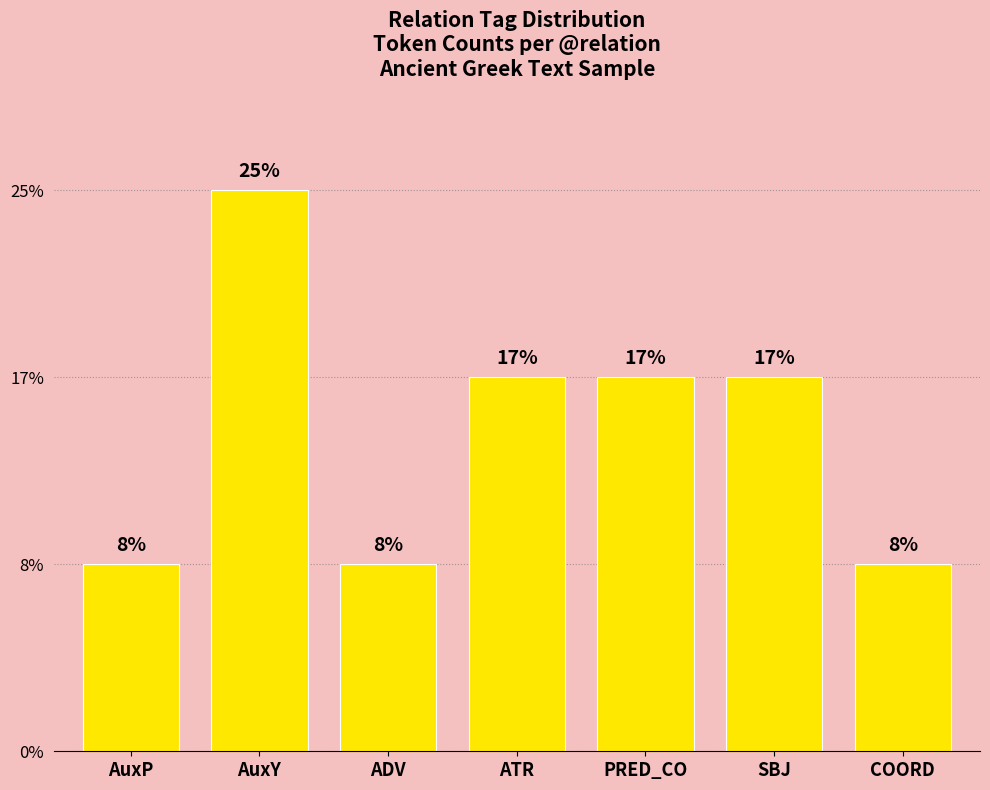

What is the ratio of the value at PRED_CO to the value at COORD?

2.0